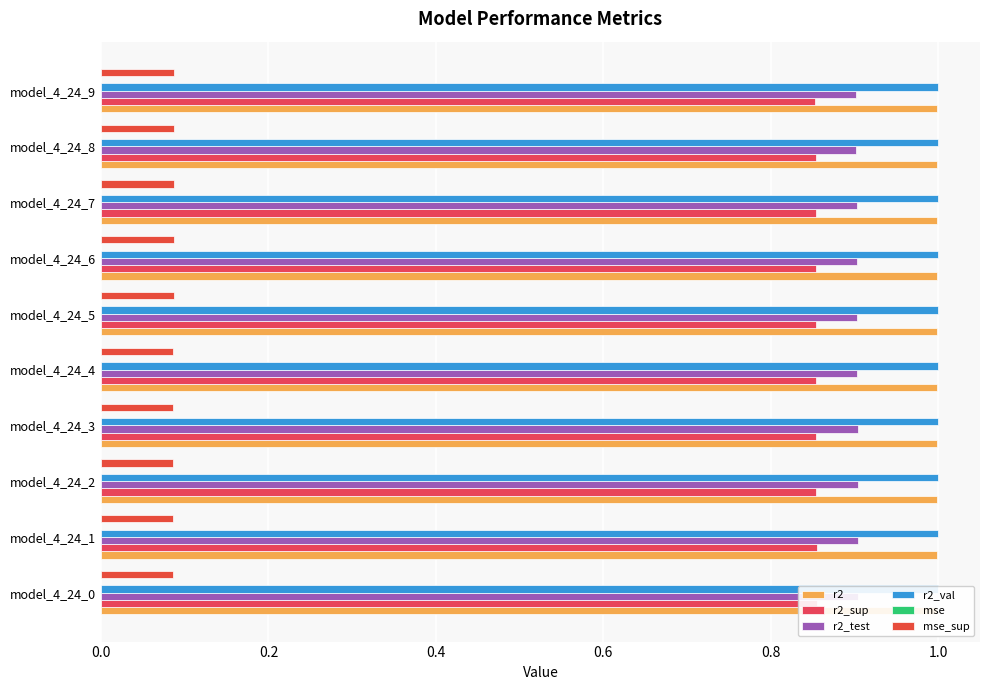

What is the average value of the r2_test series?

0.9